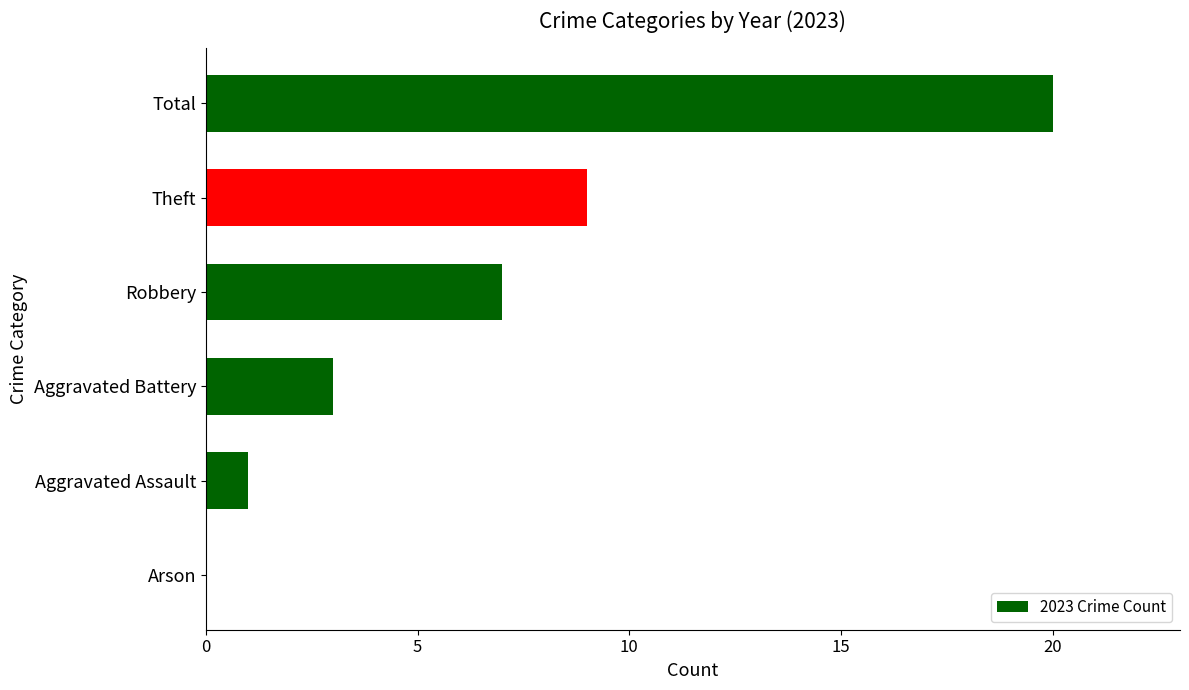

Reading bottom to top, what are all the values shown in this chart?

Arson=0	Aggravated Assault=1	Aggravated Battery=3	Robbery=7	Theft=9	Total=20